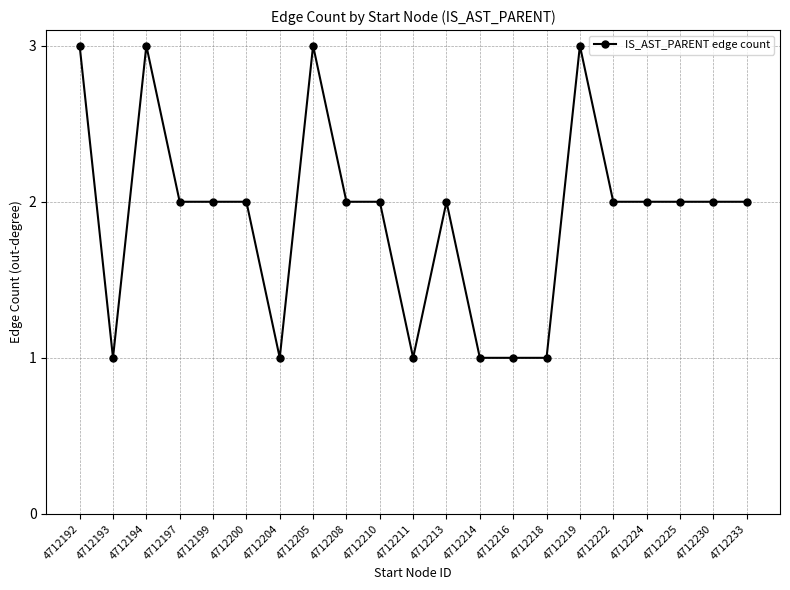

The value at 4712200 is 2. True or false?

True